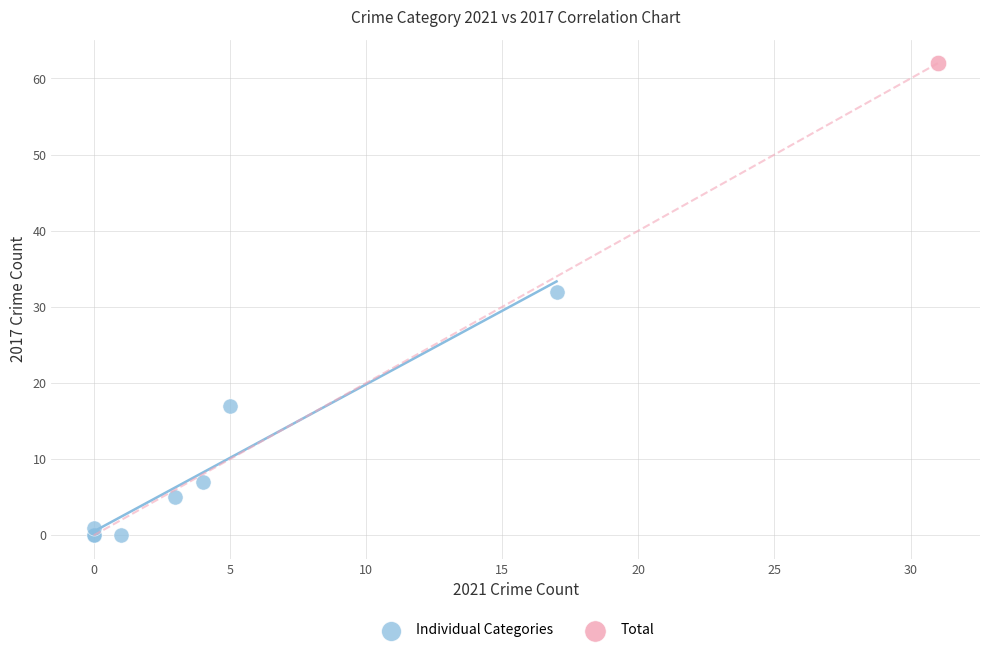

What are all the series names shown in the legend?

Individual Categories, Total